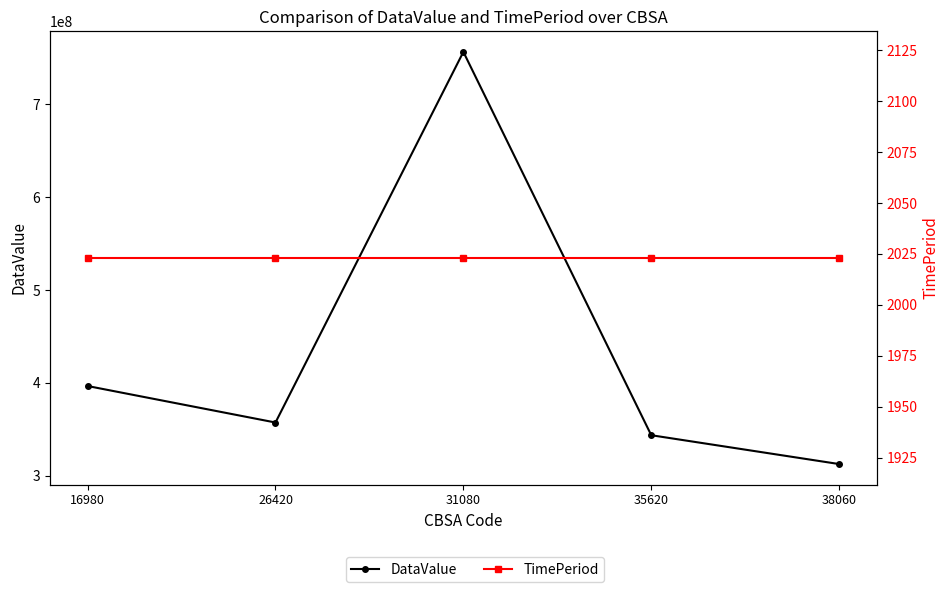

True or false: TimePeriod has more than 0 interior local peaks.

False